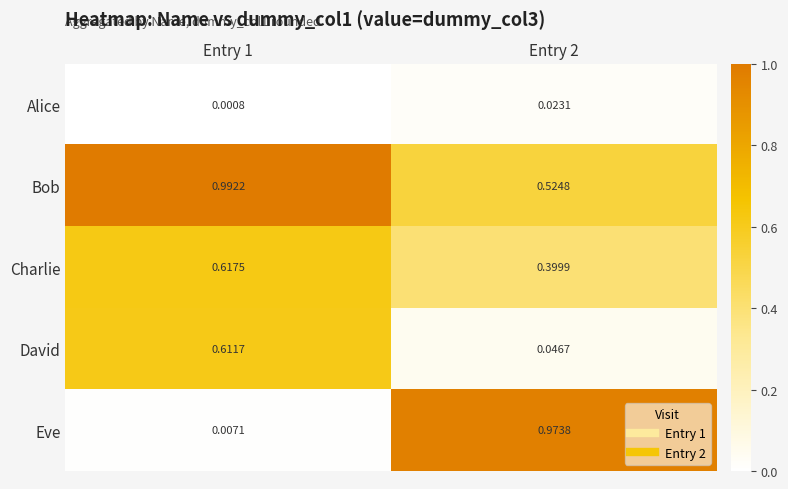

Rank the series at Entry 1 from lowest to highest value.

Alice, Eve, David, Charlie, Bob